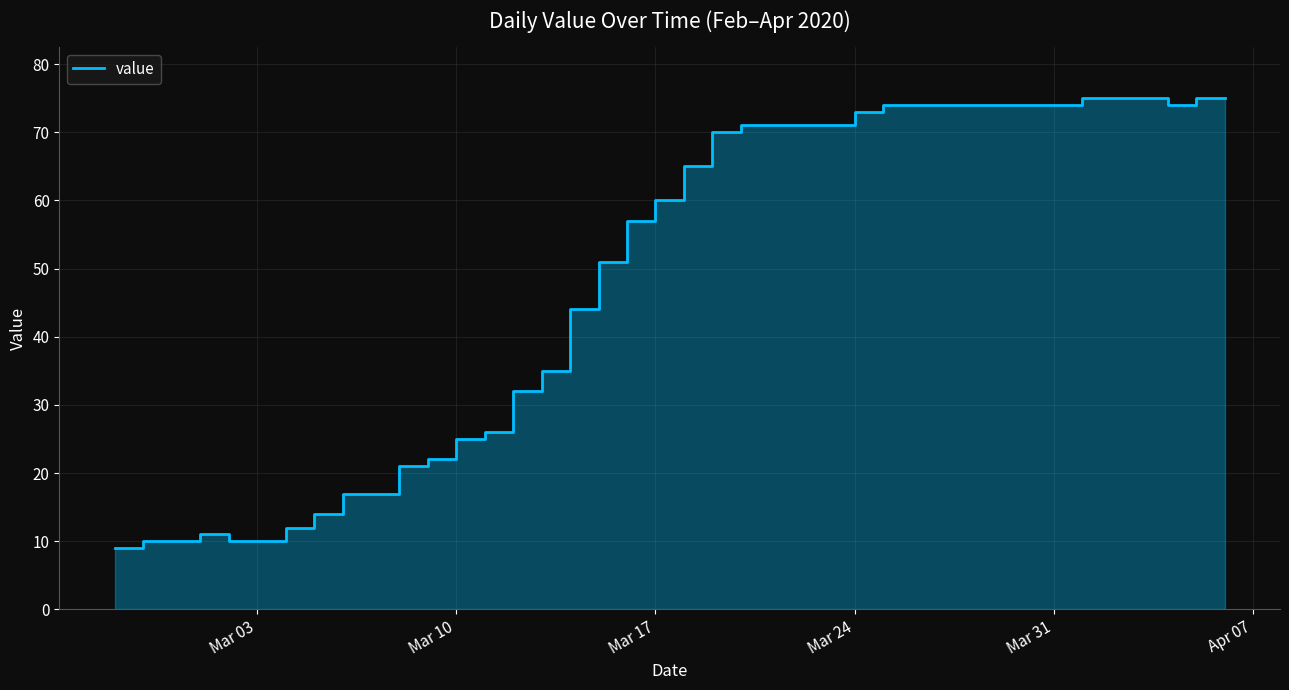

How many interior local peaks (higher than both neighbors) does the data have?

1